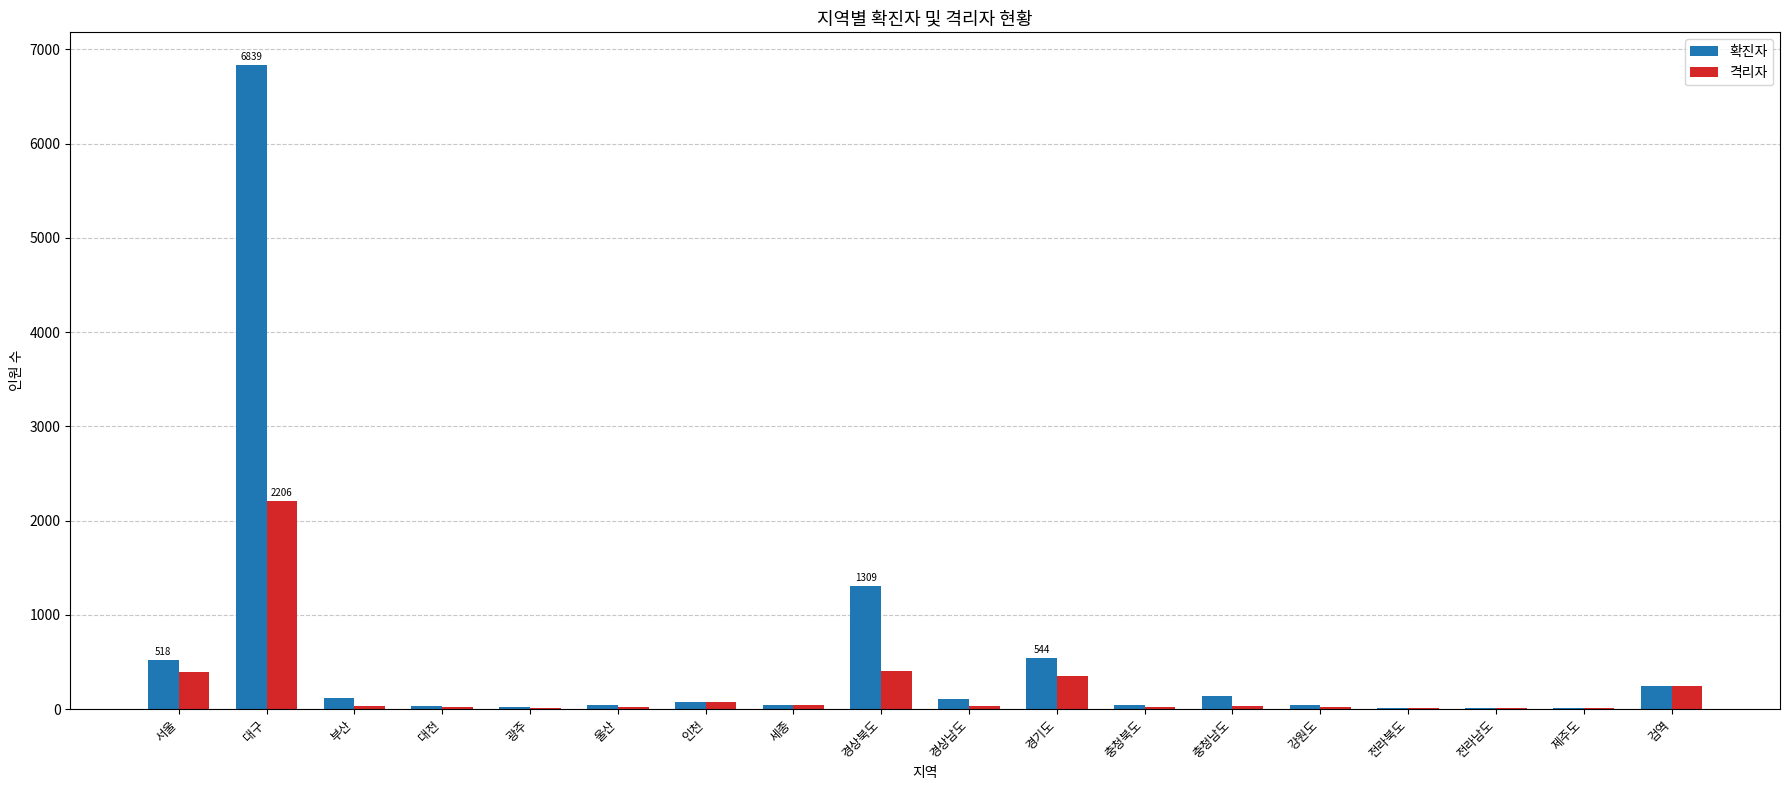

At which label does 확진자 first exceed 75?

서울